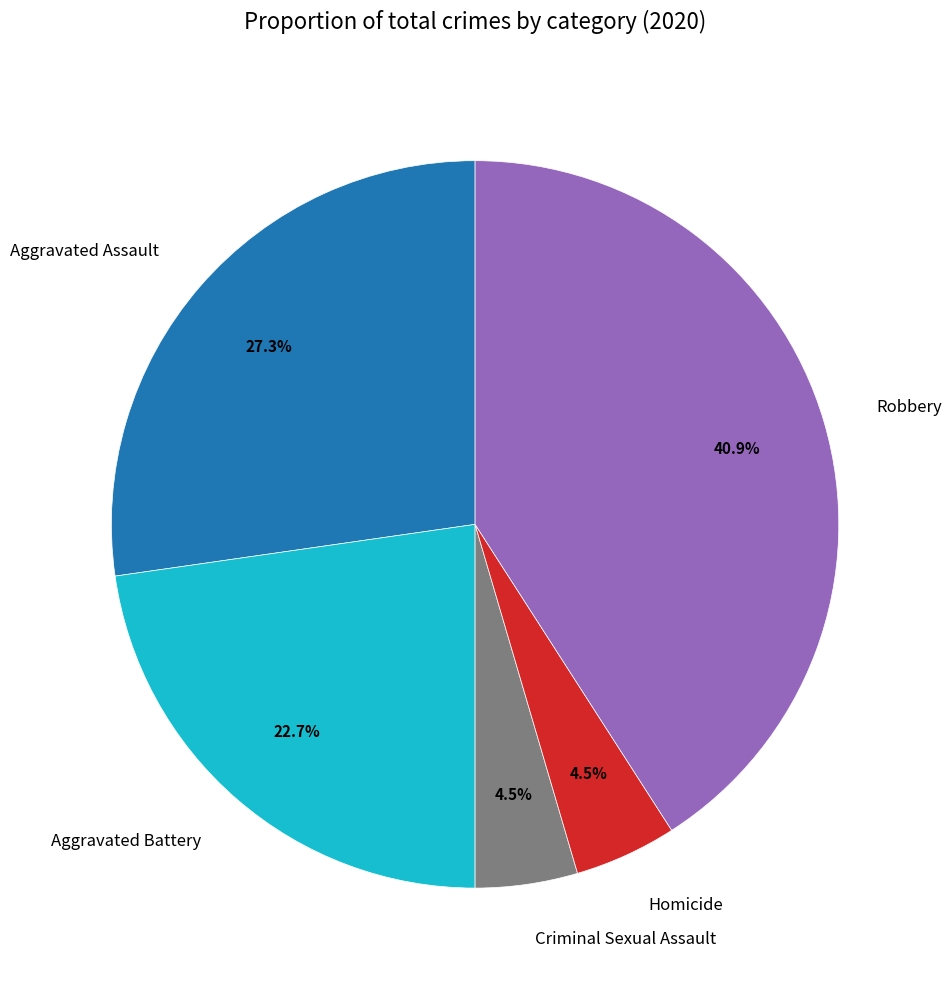

Approximately how many times larger is the value at Aggravated Battery compared to Robbery?

0.6